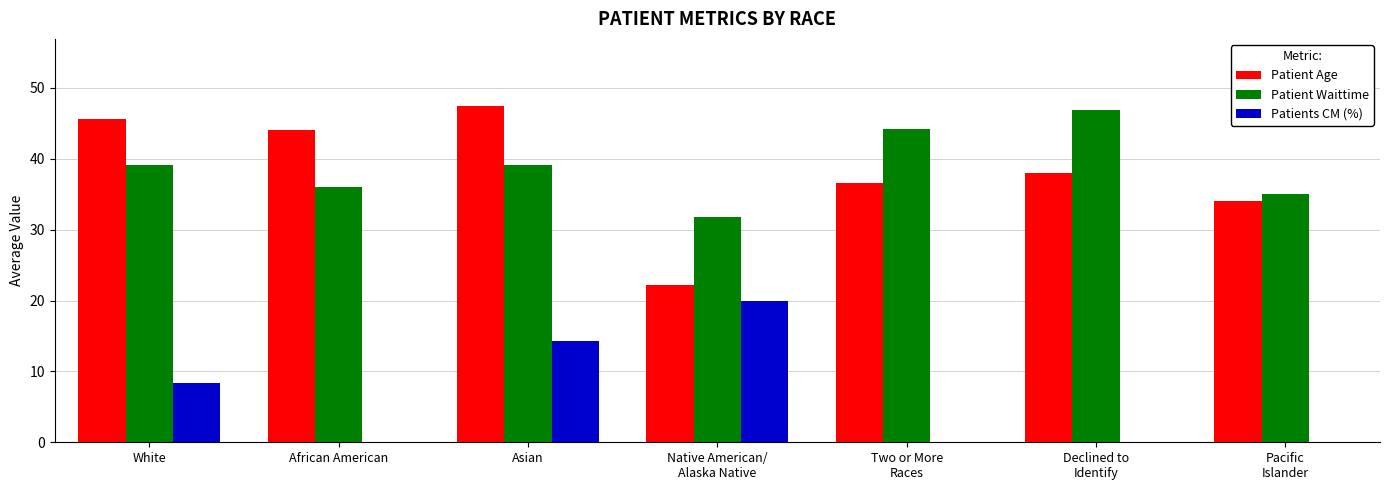

Which category has the highest value in the Patient Waittime series?

Declined to
Identify